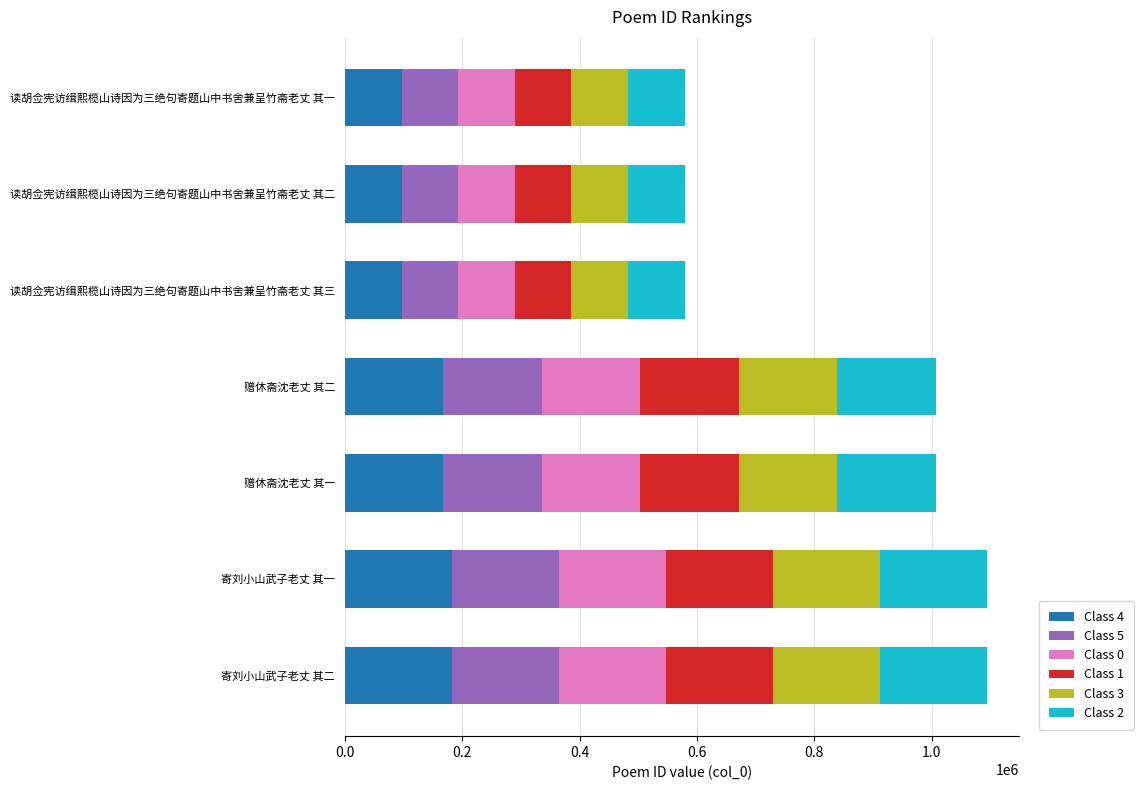

What is the total value across all series at 寄刘小山武子老丈 其二?

1093945.0